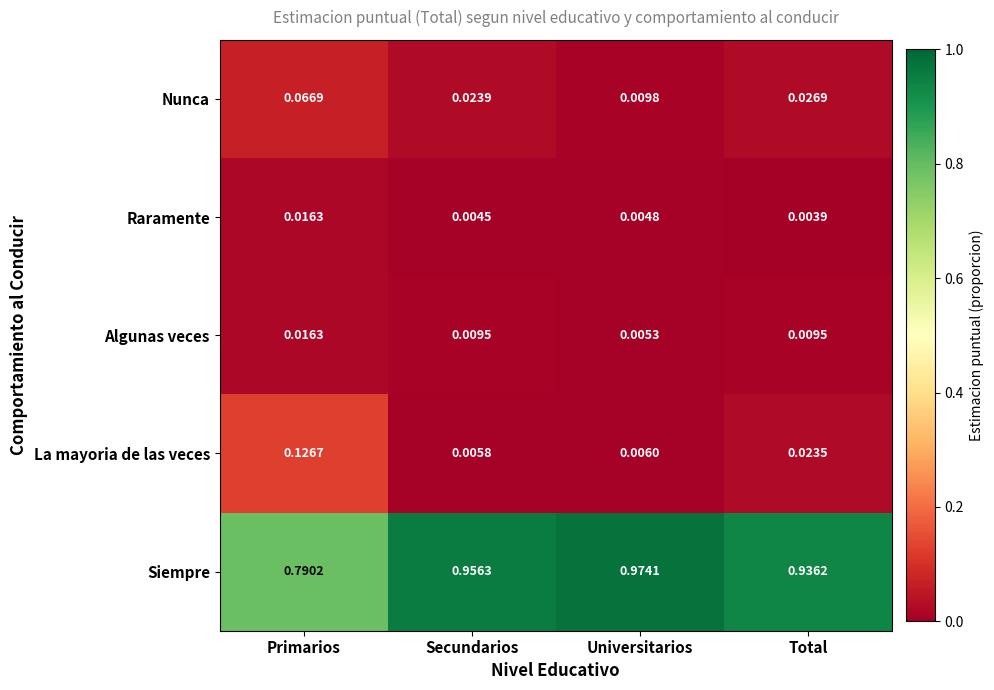

How many data points does each series have?

4